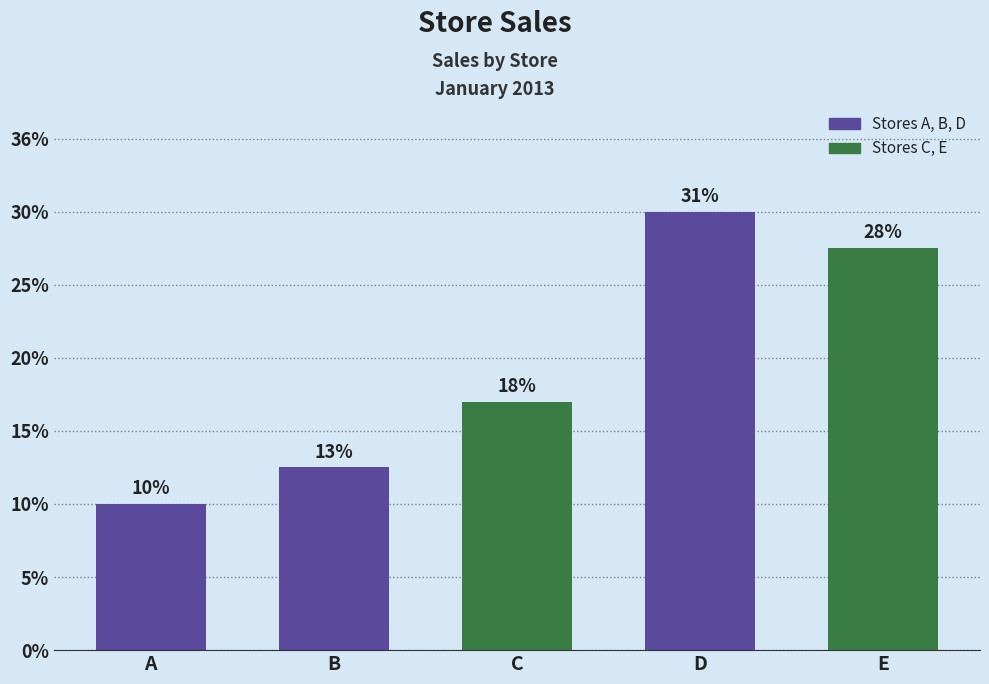

What is the average value?

3880